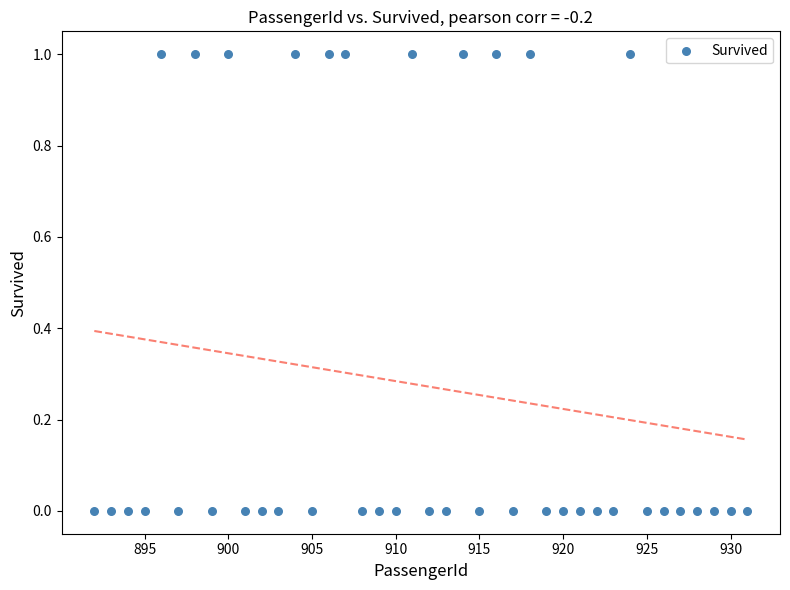

What is the range of X values (max minus min)?

39